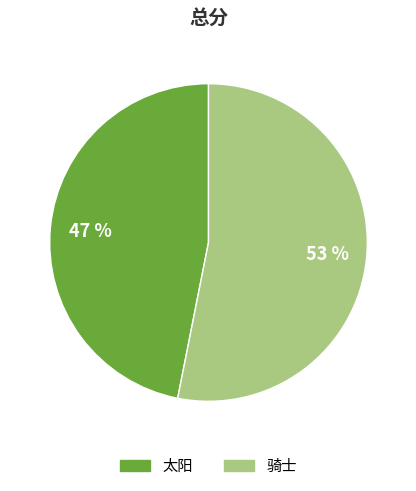

Does 太阳 account for over 50% of the chart?

No